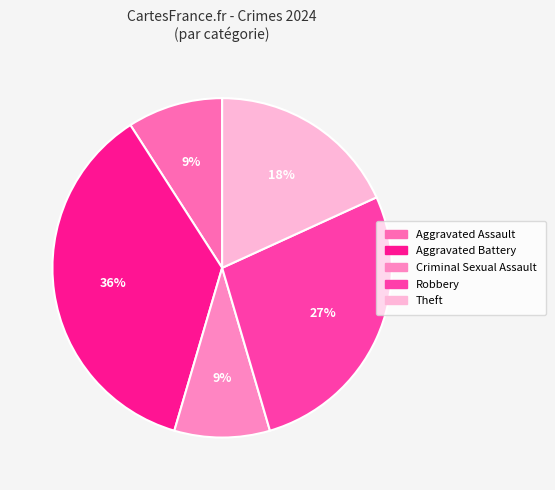

To the nearest percent, what portion does Robbery represent?

27%